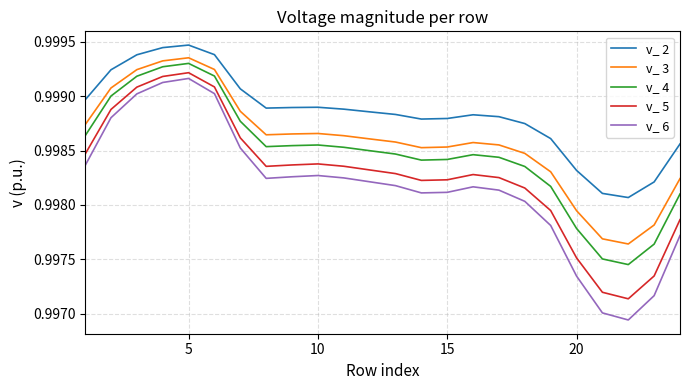

Which series has the largest total across all categories?

v_ 2